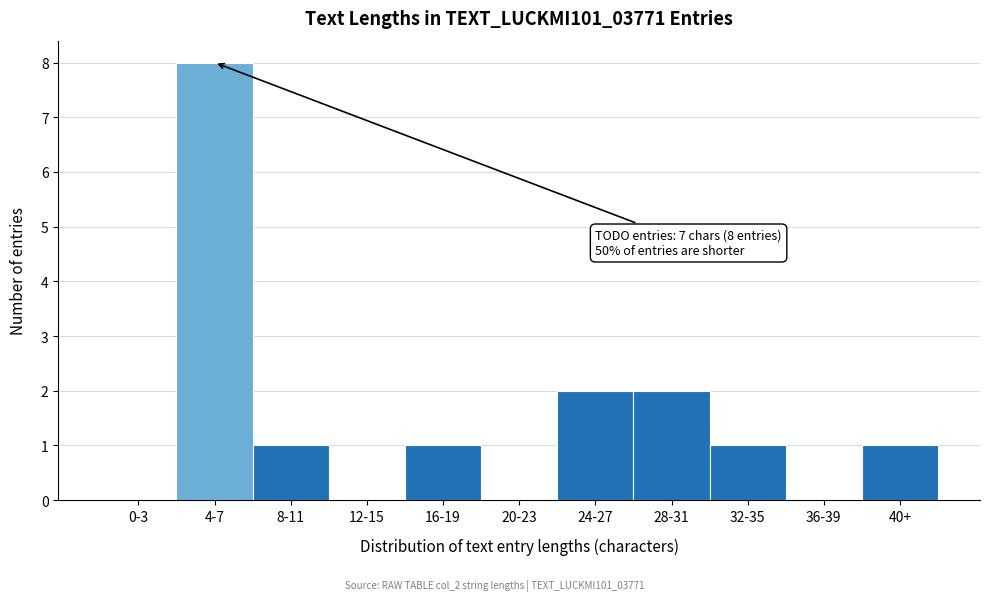

Reading left to right, what are all the values shown in this chart?

0-3=0	4-7=8	8-11=1	12-15=0	16-19=1	20-23=0	24-27=2	28-31=2	32-35=1	36-39=0	40+=1